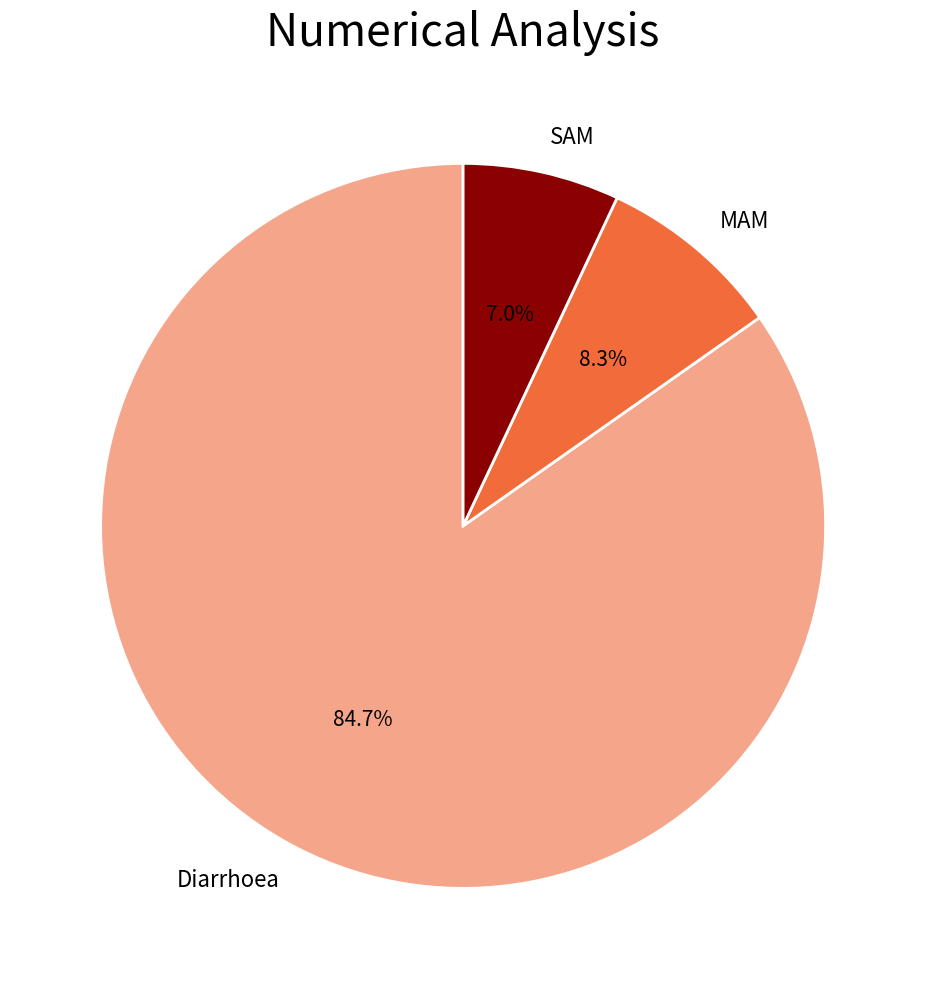

What is the total percentage of SAM and MAM?

15.3%